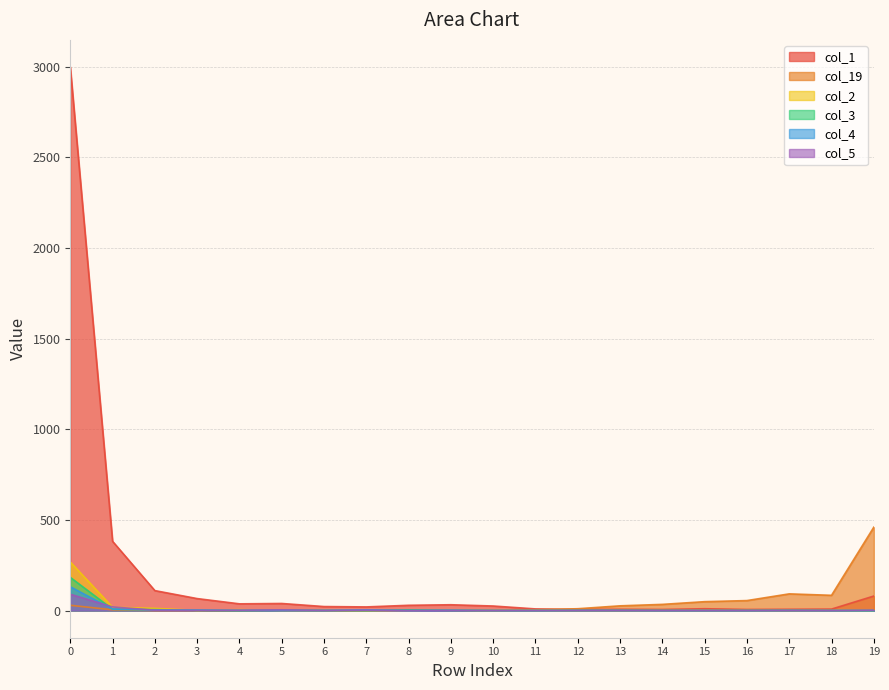

Is it true that col_2 equals 0 at 12?

True